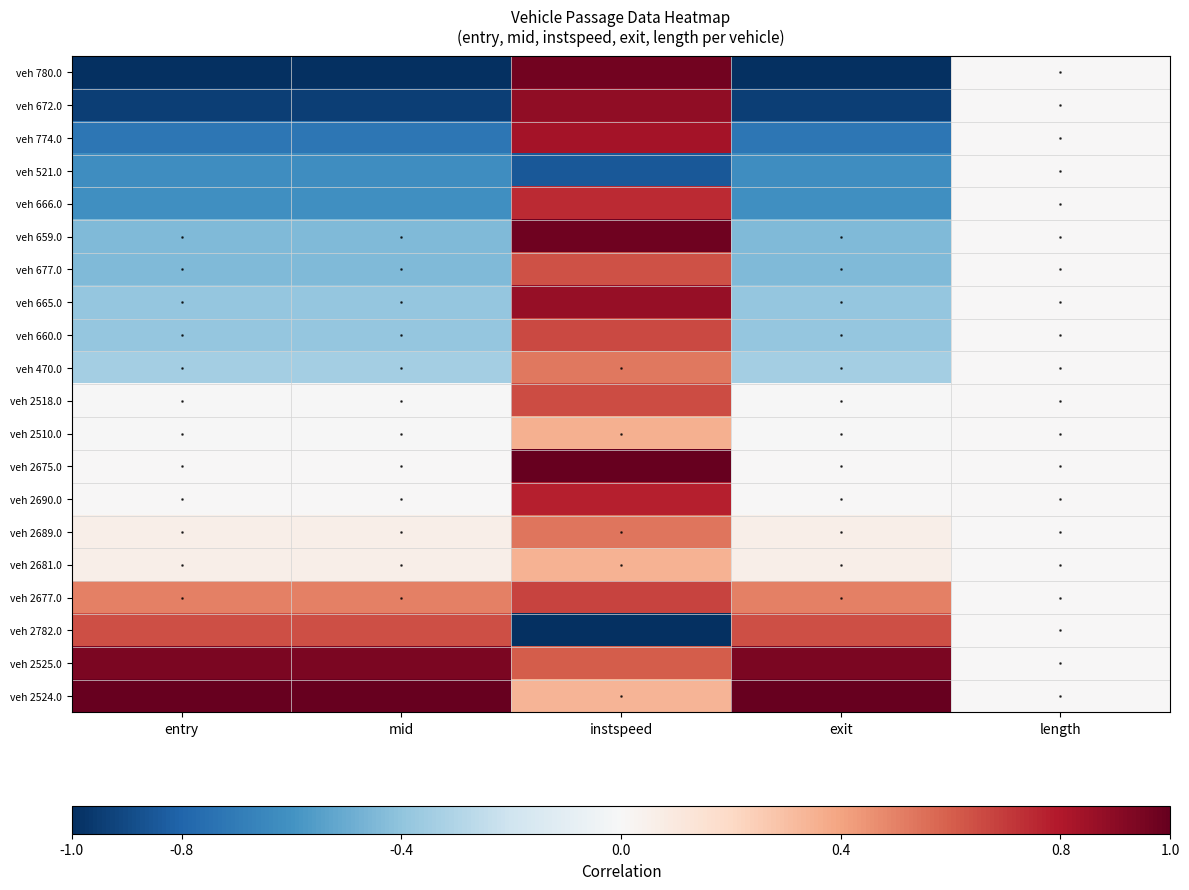

What is the smallest value displayed?

-1.0